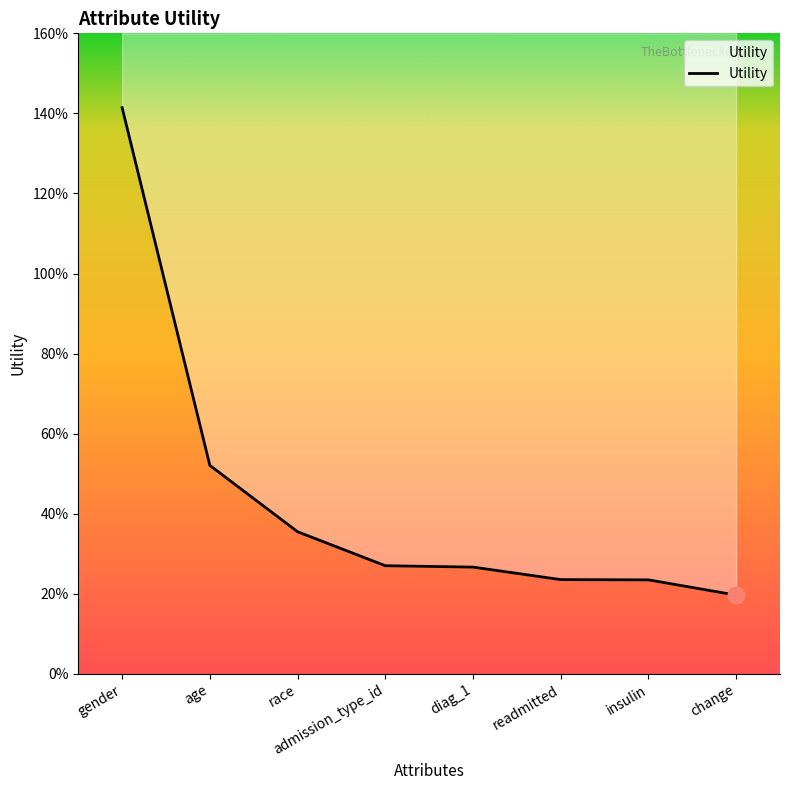

The chart shows a value of 0.5 at age. True or false?

True